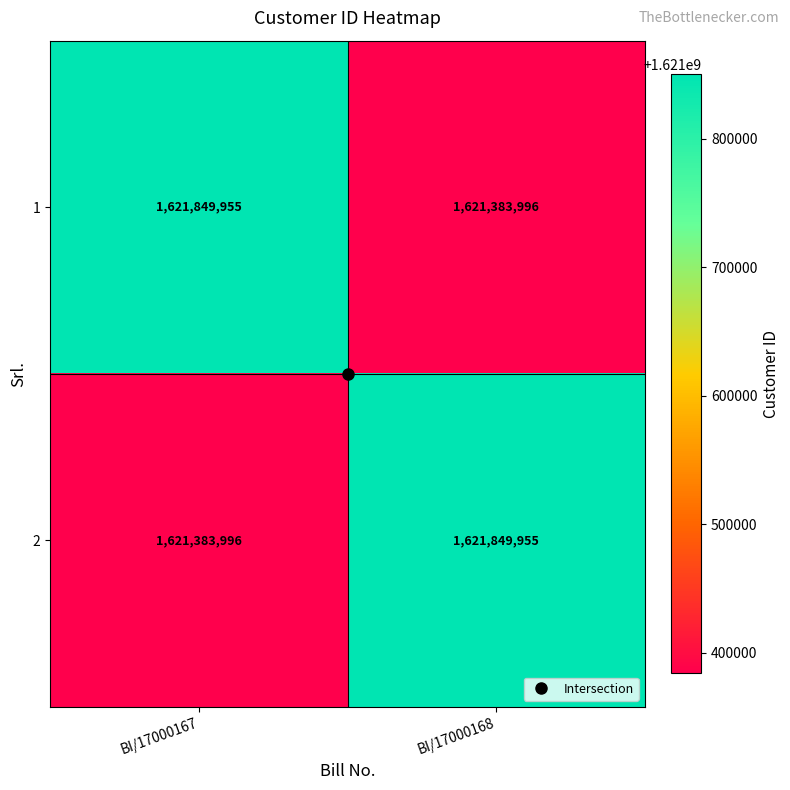

What is the approximate value of 2 at BI/17000168, to the nearest 50?

1621849950